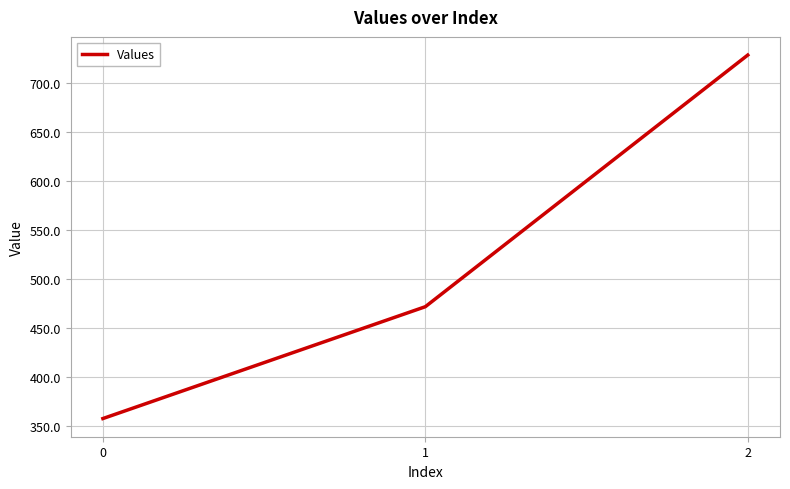

What is the sum of all values?

1557.1